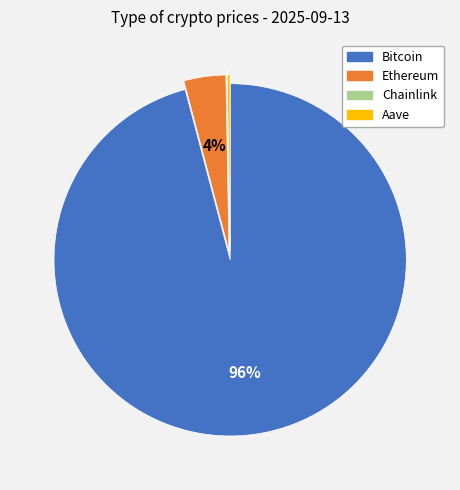

To the nearest percent, what percentage of the pie is Ethereum?

4%